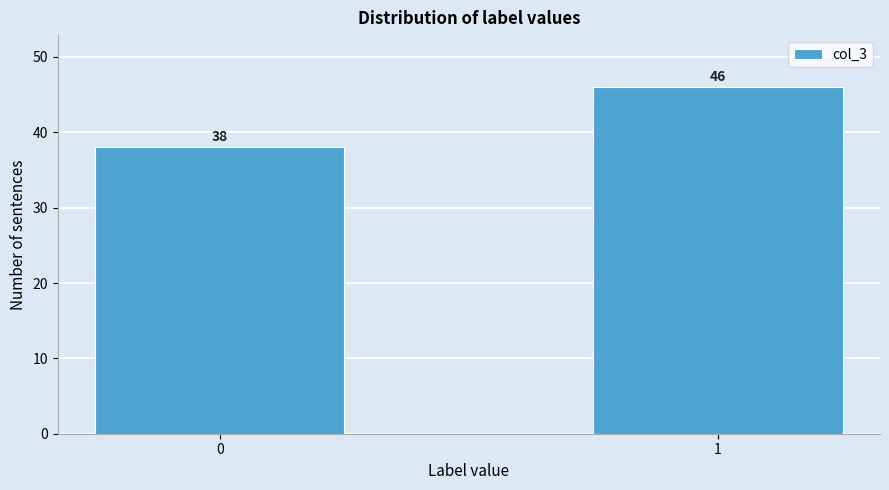

Reading right to left, transcribe all the data shown in this chart.

1=46	0=38